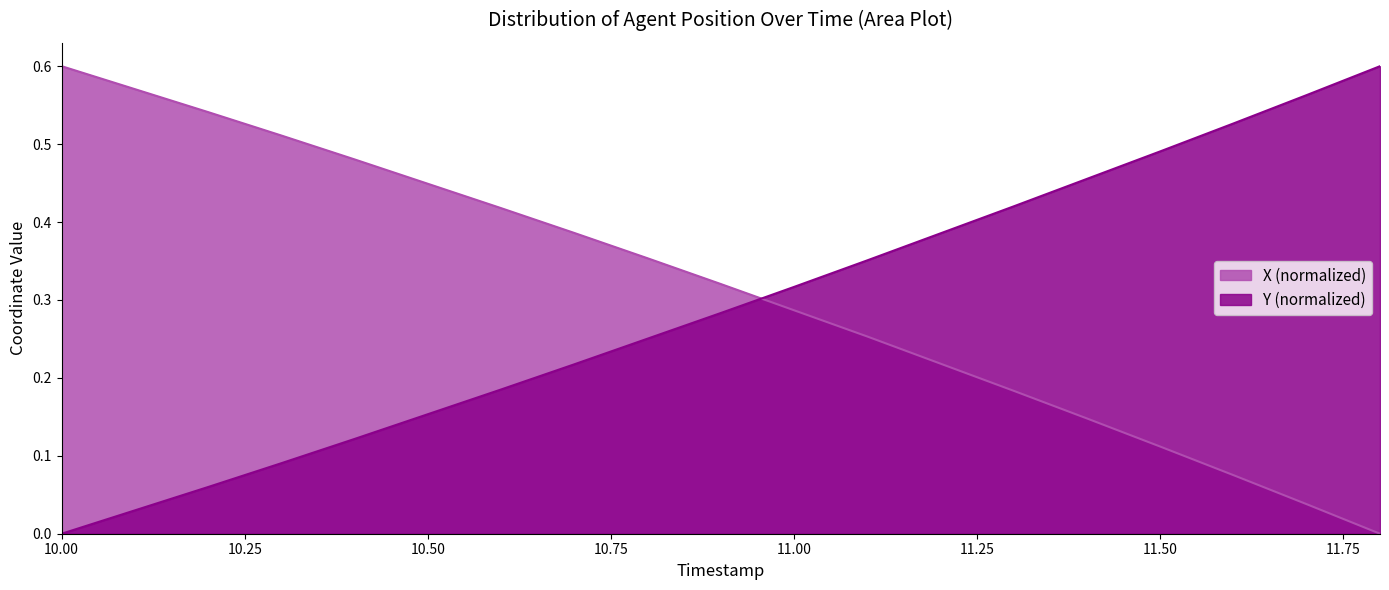

The value of Y at 10.2 is 0.0. True or false?

False